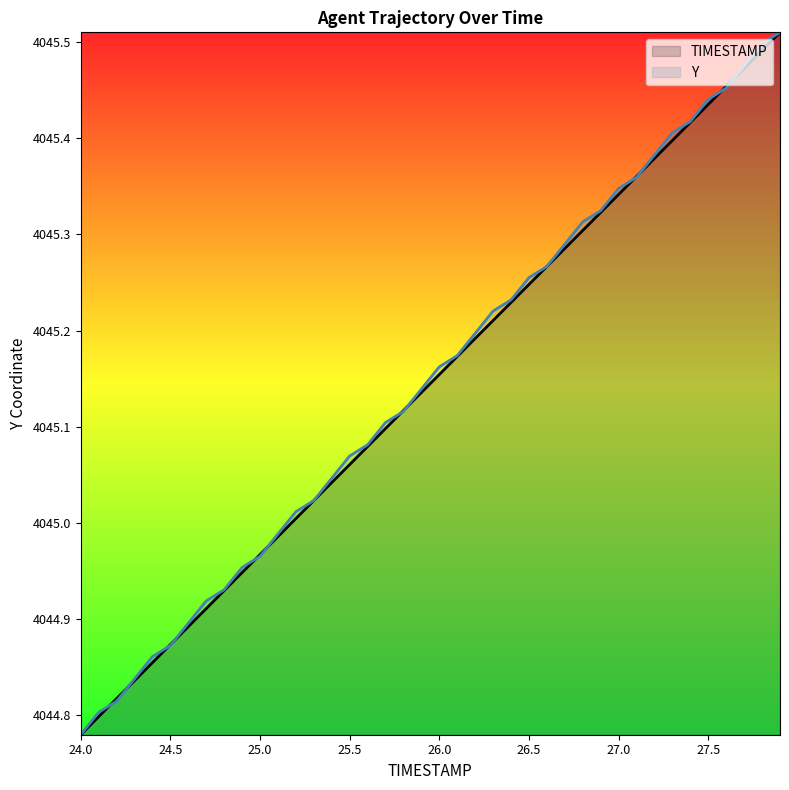

How many times do Y and TIMESTAMP cross each other?

12